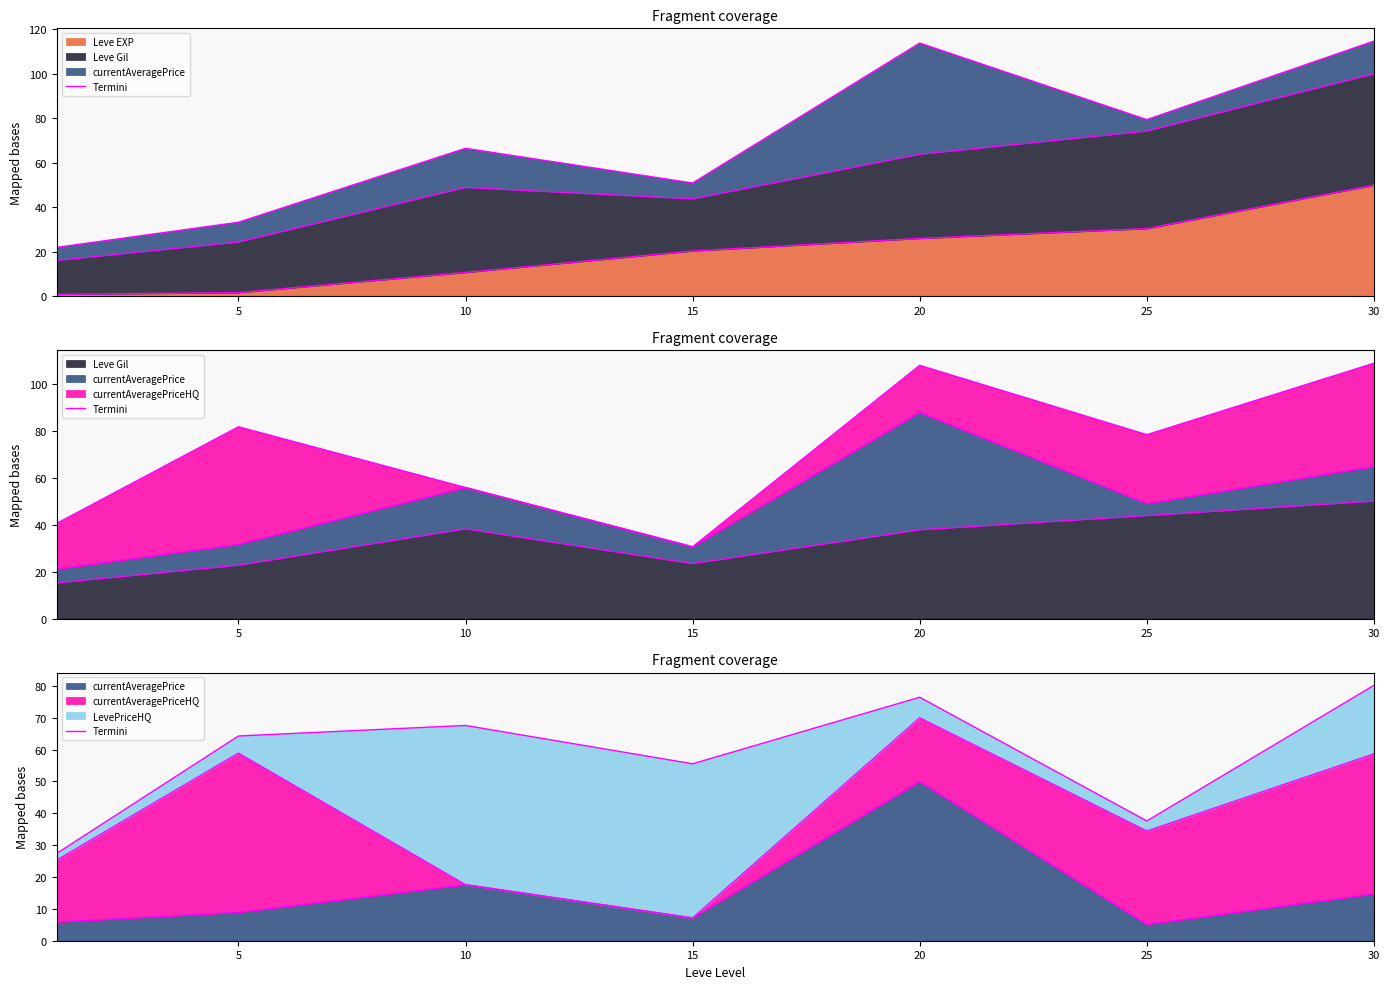

Where is the first local maximum?

10